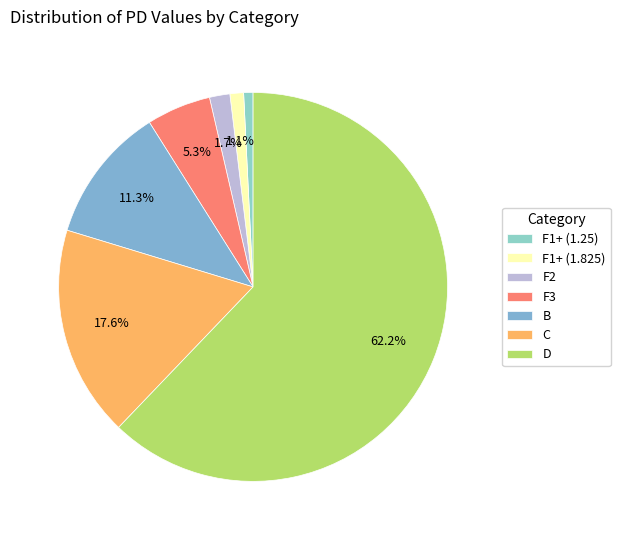

What is the change in value from F1+ (1.25) to F3?

+7.3